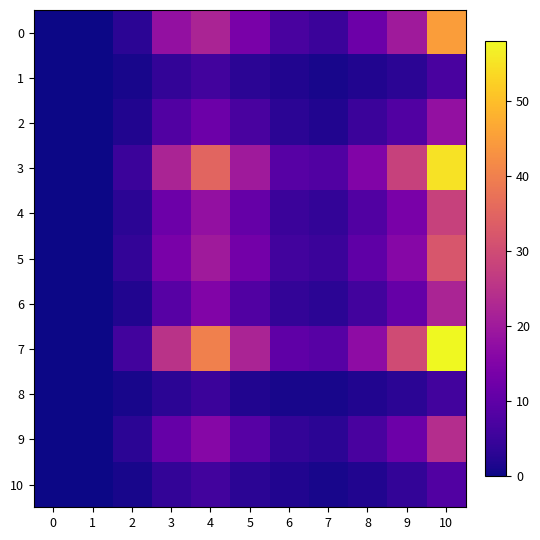

Rank the series at 1 from highest to lowest value.

0, 1, 2, 3, 4, 5, 6, 7, 8, 9, 10